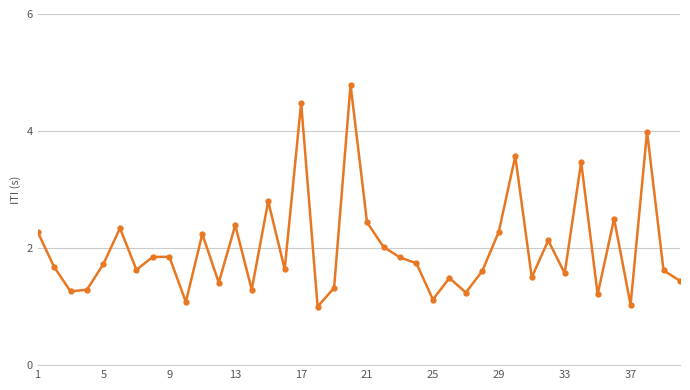

How many interior local valleys (lower than both neighbors) does the data have?

13